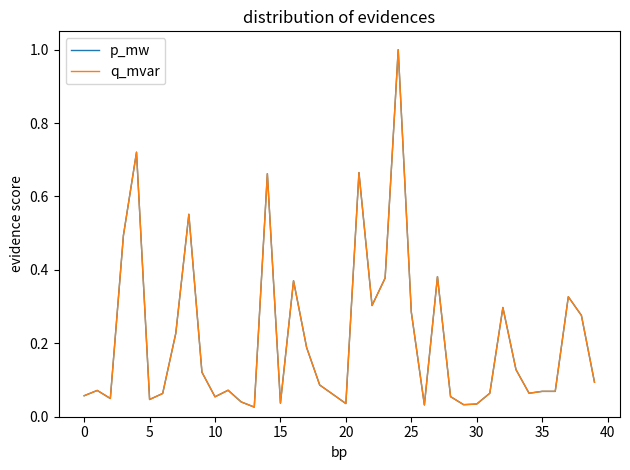

What is the sum of all p_mw values?

8.6